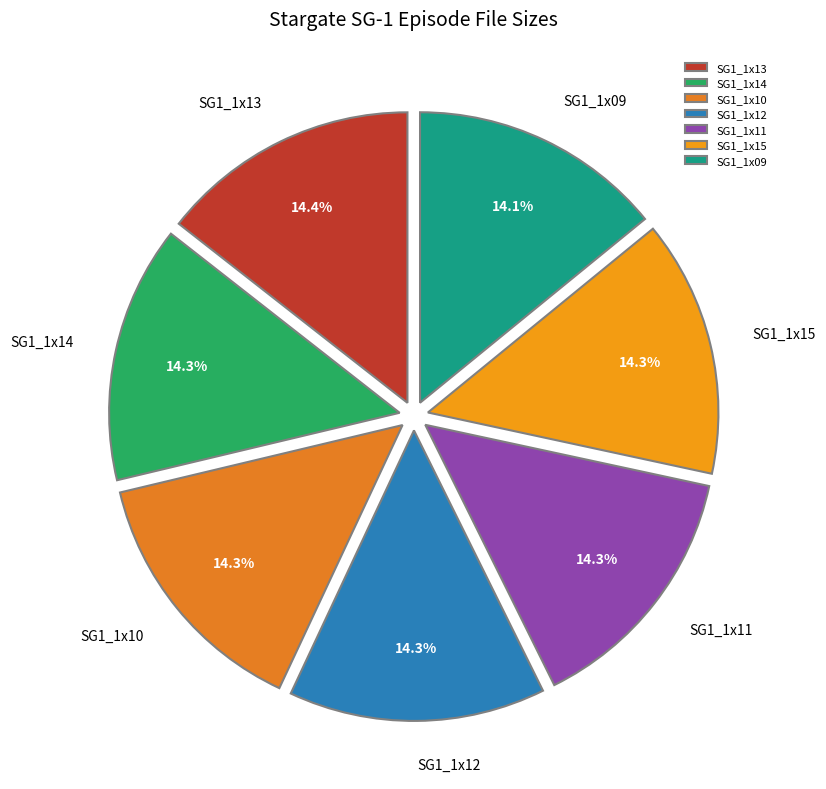

Approximately how many times larger is the value at SG1_1x11 compared to SG1_1x10?

1.0